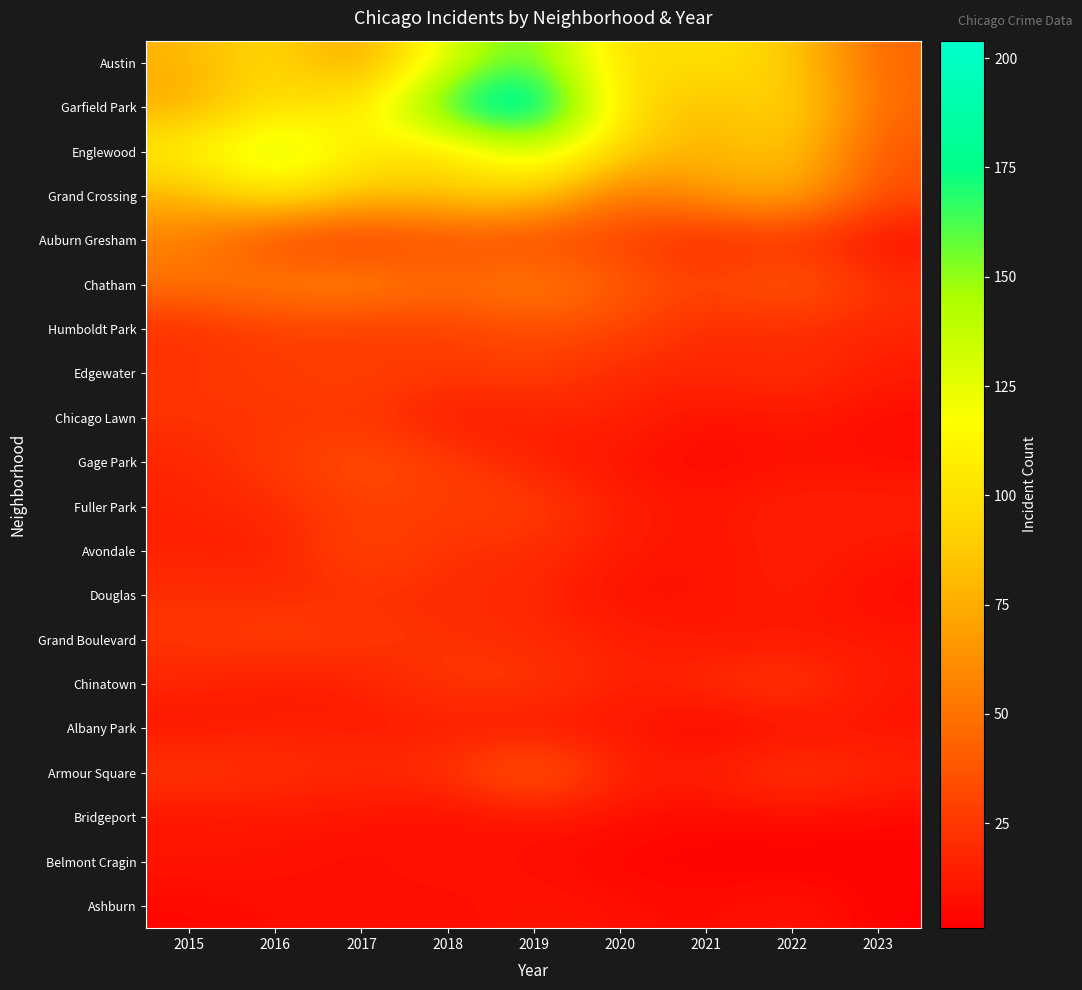

Which has a higher value, 2015 or 2022?

2022